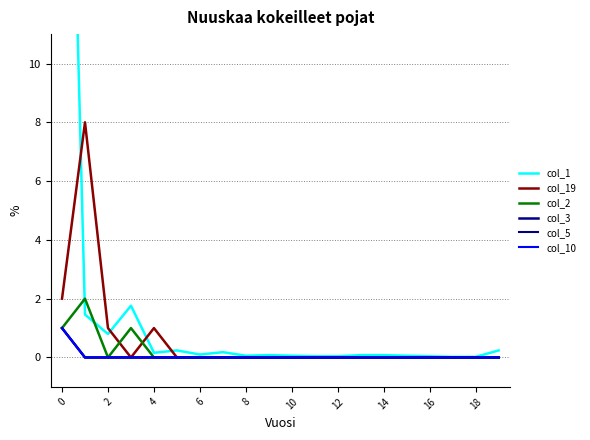

Does the chart have visible grid lines?

Yes